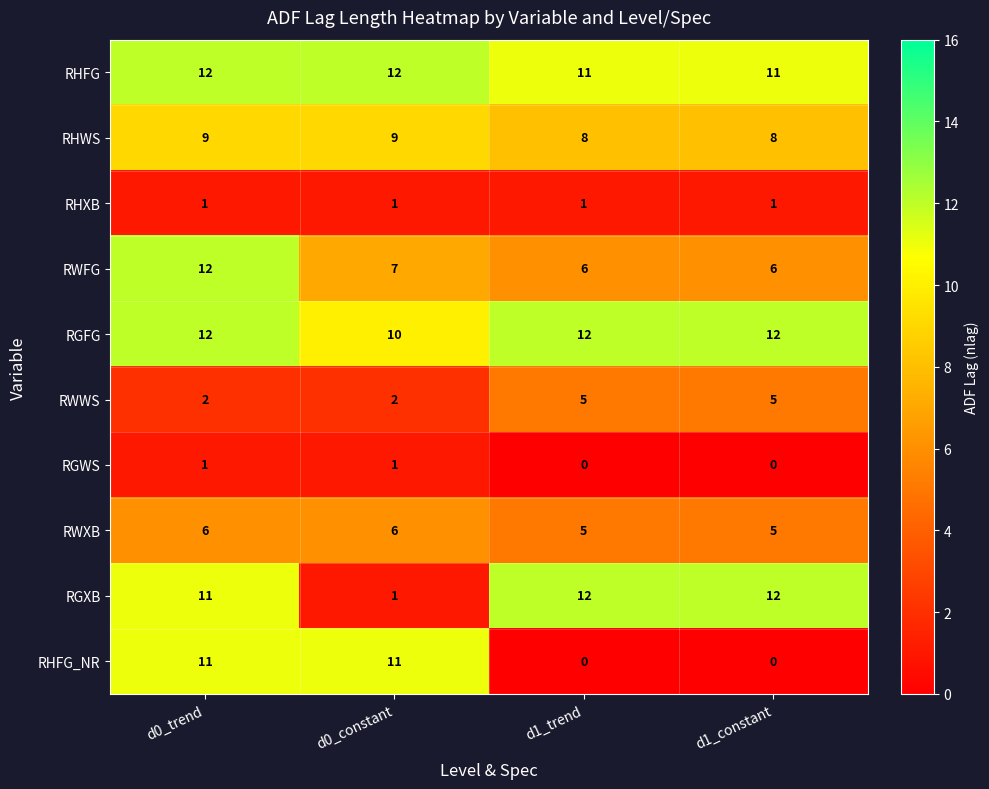

What is the maximum value for RGXB?

12